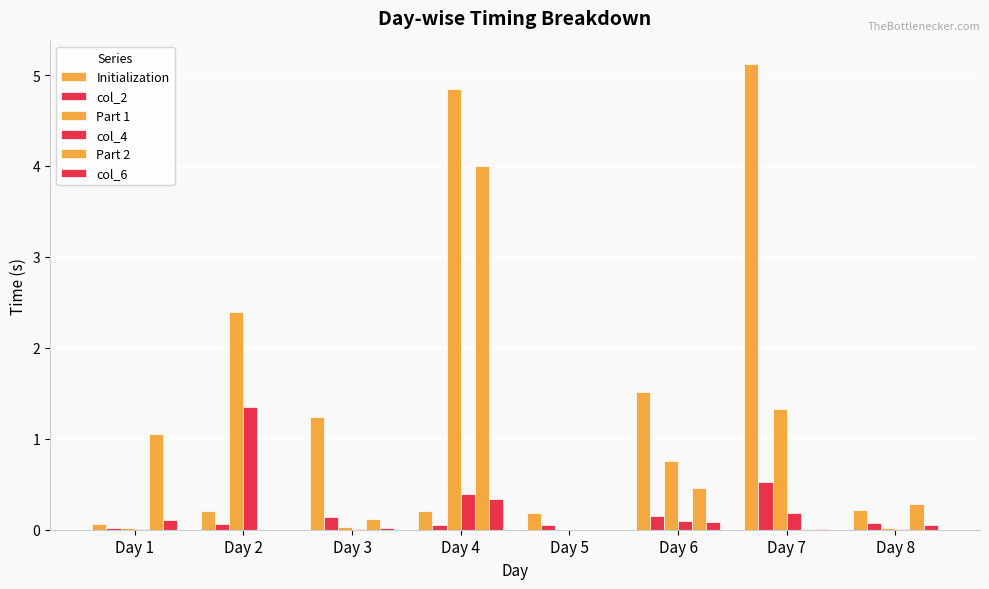

Does the chart contain stacked bars?

No